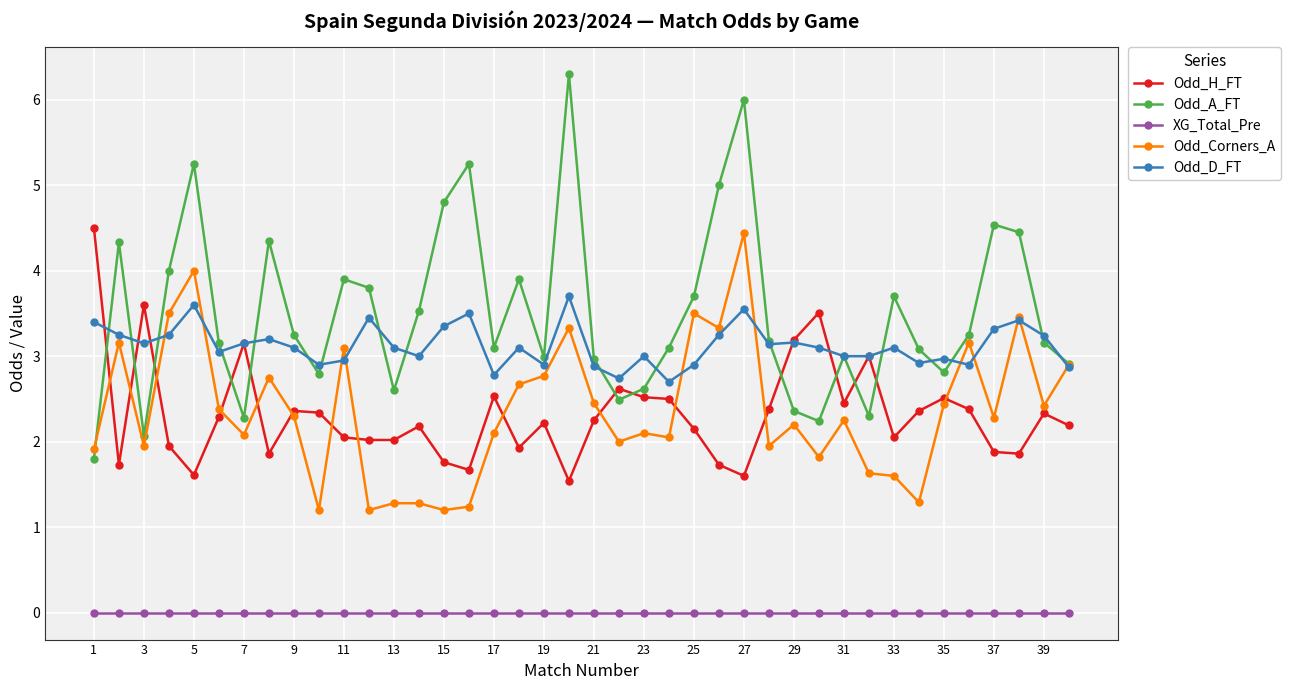

What are all the series names shown in the legend?

Odd_H_FT, Odd_A_FT, XG_Total_Pre, Odd_Corners_A, Odd_D_FT